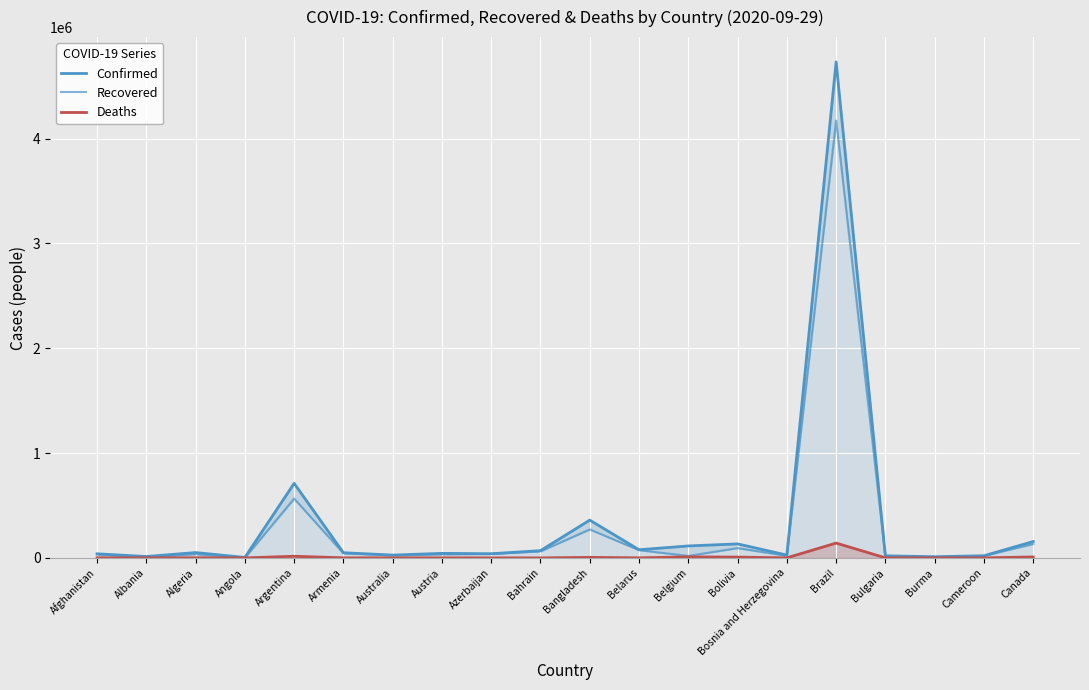

What is the minimum value for Deaths?

174